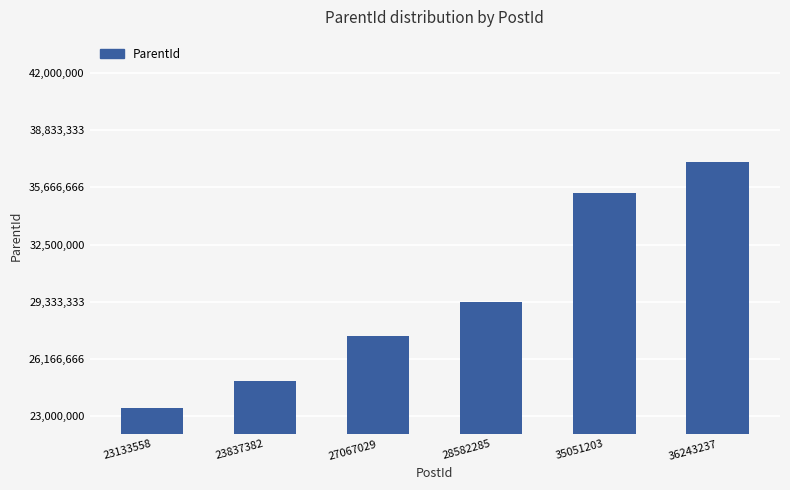

Which has a higher value, 23133558 or 28582285?

28582285